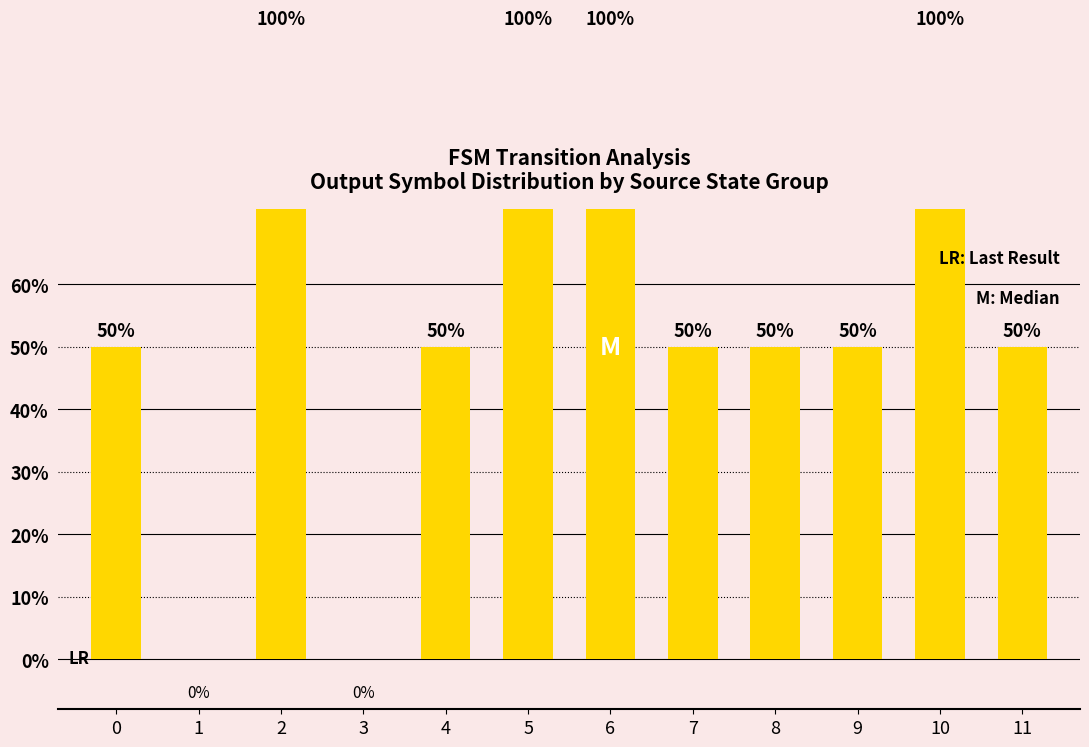

Which label corresponds to the smallest value in the chart?

1